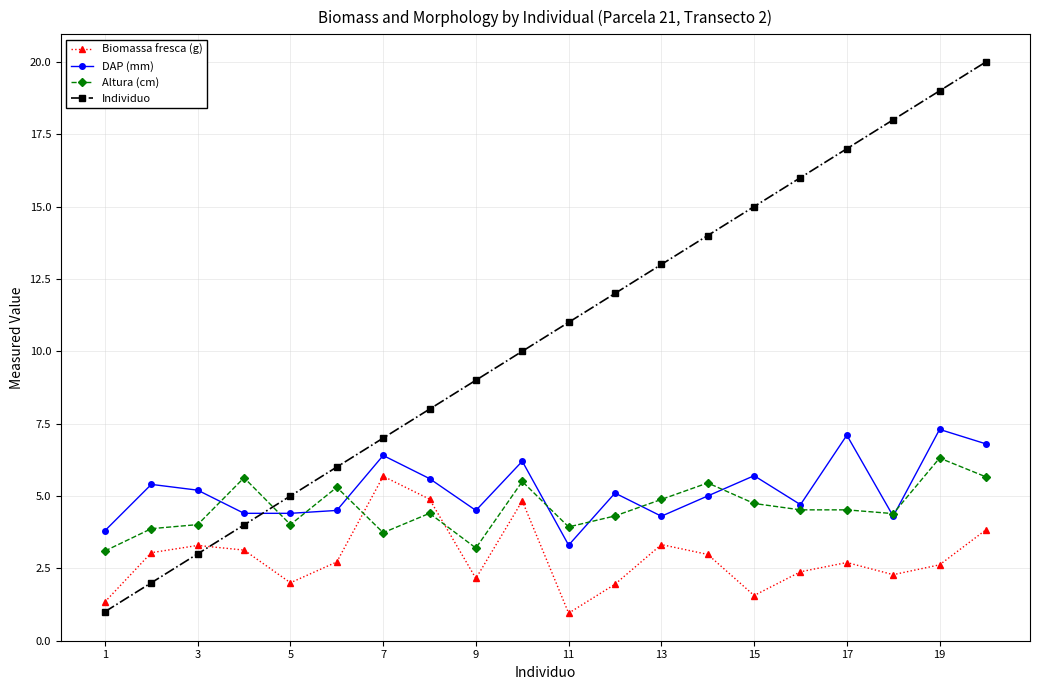

What is the average value of the Individuo series?

10.5